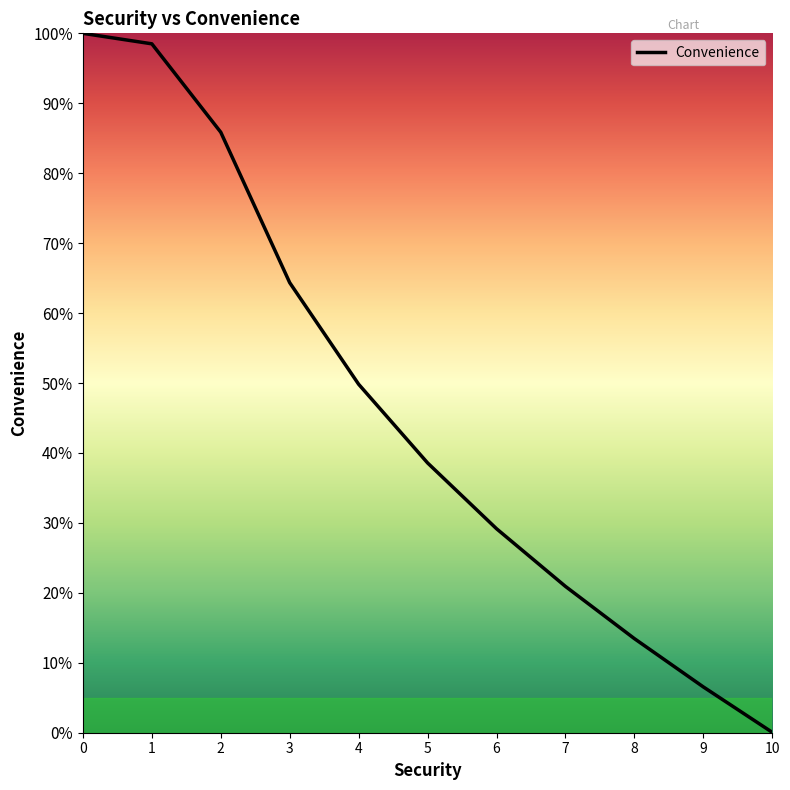

The value at 10 is 0.1. True or false?

True